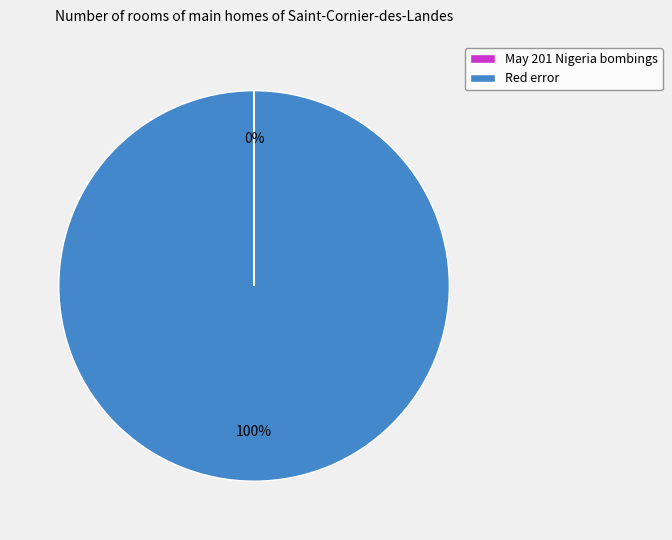

Is there a majority slice in this chart?

Yes